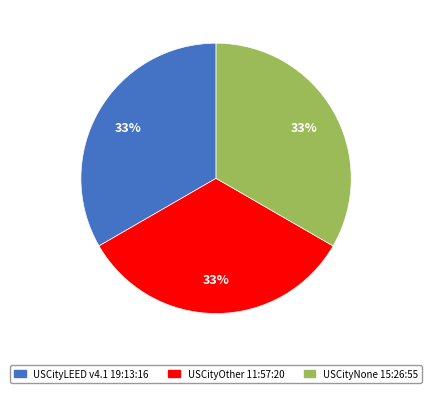

The USCityLEED v4.1 19:13:16 slice represents 33% of the pie. True or false?

True